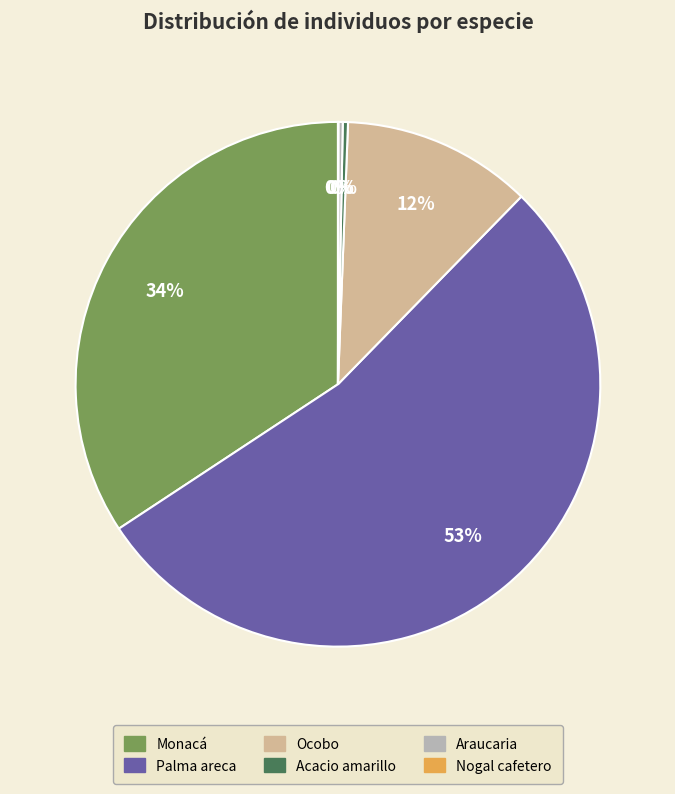

To the nearest percent, what is the average slice percentage?

17%